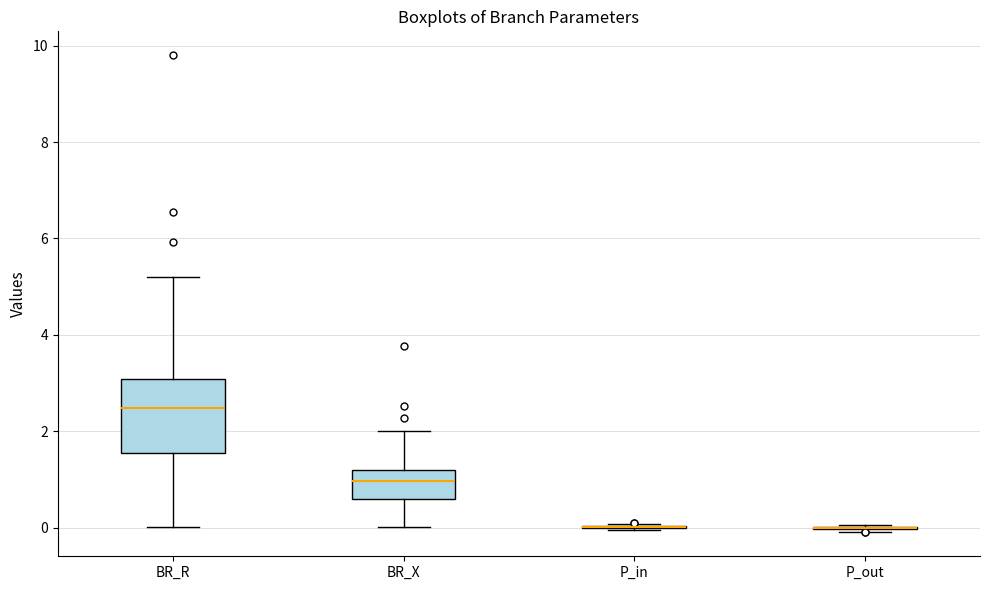

Reading left to right, read every box against the y-axis: the position of its median line, the range the box covers, and the ends of its whiskers. The values are not printed on the chart, so give them approximately, as read against the axis.

BR_R: median 2.4, box 1.6 to 3.0, whiskers 0.0 to 5.2
BR_X: median 1.0, box 0.6 to 1.2, whiskers 0.0 to 2.0
P_in: box collapsed to a line at 0.0, whiskers 0.0 to 0.0
P_out: box collapsed to a line at 0.0, whiskers 0.0 to 0.0